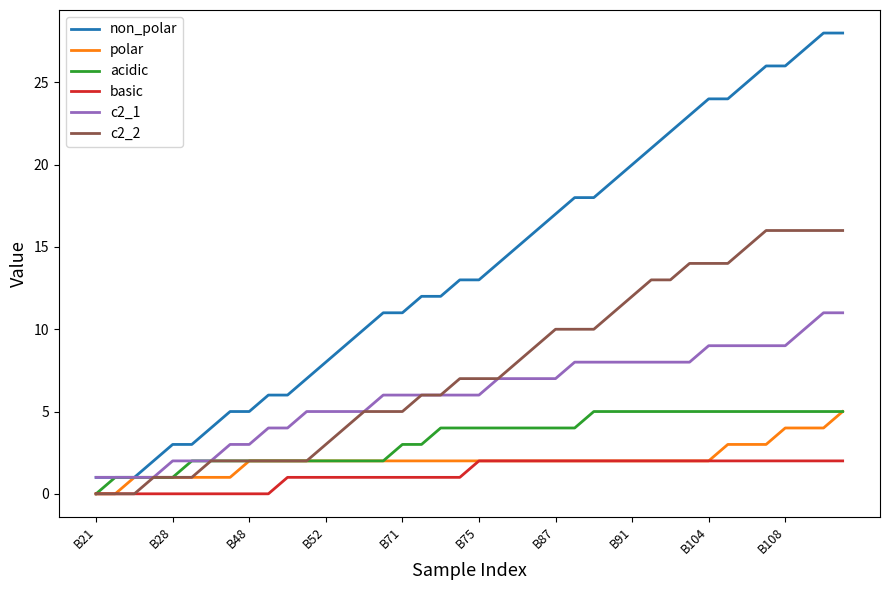

Which series has the largest range (max minus min)?

non_polar